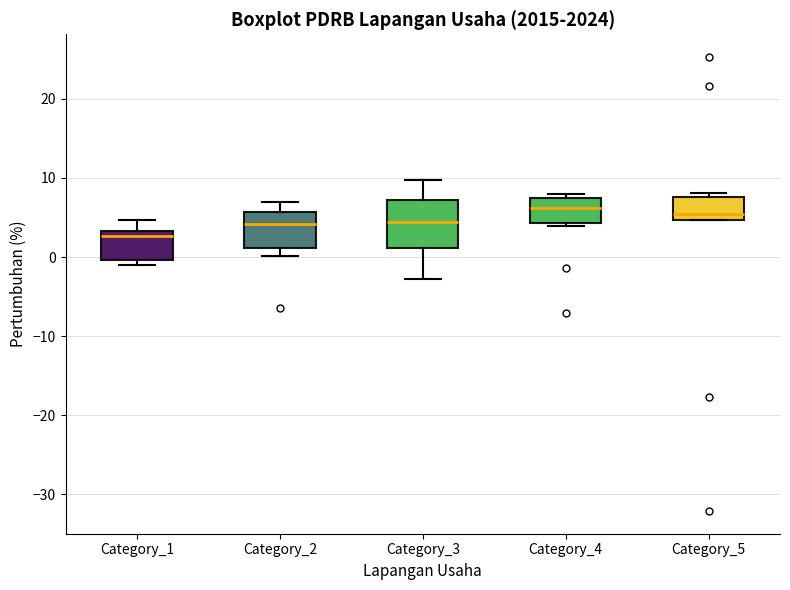

Reading left to right, transcribe this box plot: for each box, give where its median line is, the range the box spans, and where its two whiskers end, as read against the y-axis. The values are not printed on the chart, so give them approximately, as read against the axis.

Category_1: median 3 (just below the box's upper edge), box 0 to 3, whiskers -1 to 5
Category_2: median 4, box 1 to 6, whiskers 0 to 7
Category_3: median 4, box 1 to 7, whiskers -3 to 10
Category_4: median 6, box 4 to 7, whiskers 4 (just below the box's lower edge) to 8
Category_5: median 5 (just above the box's lower edge), box 5 to 8, whiskers 5 to 8 (just above the box's upper edge)